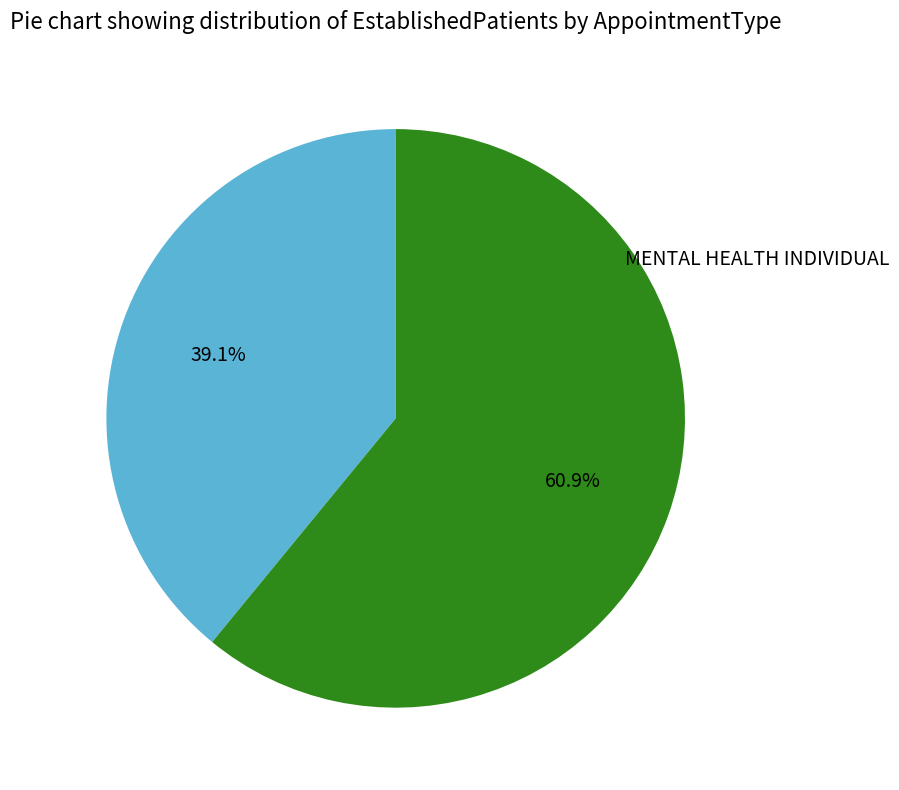

Is there a majority slice in this chart?

Yes